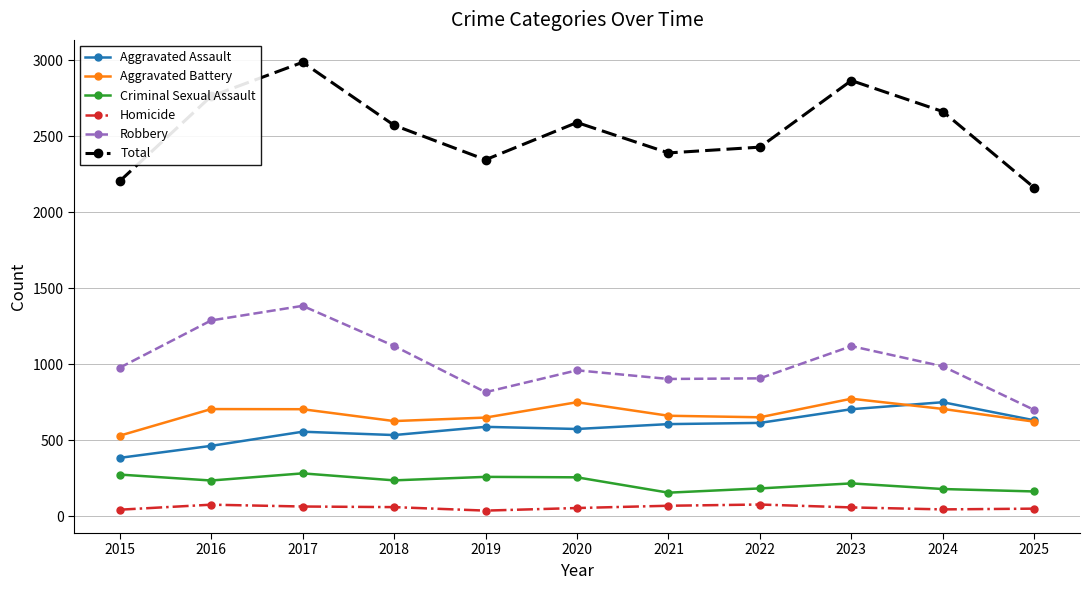

Which series has the widest spread of values?

Total